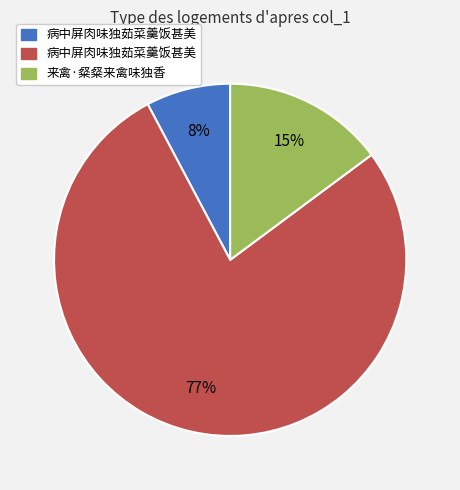

To the nearest percent, what is the average slice percentage?

33%